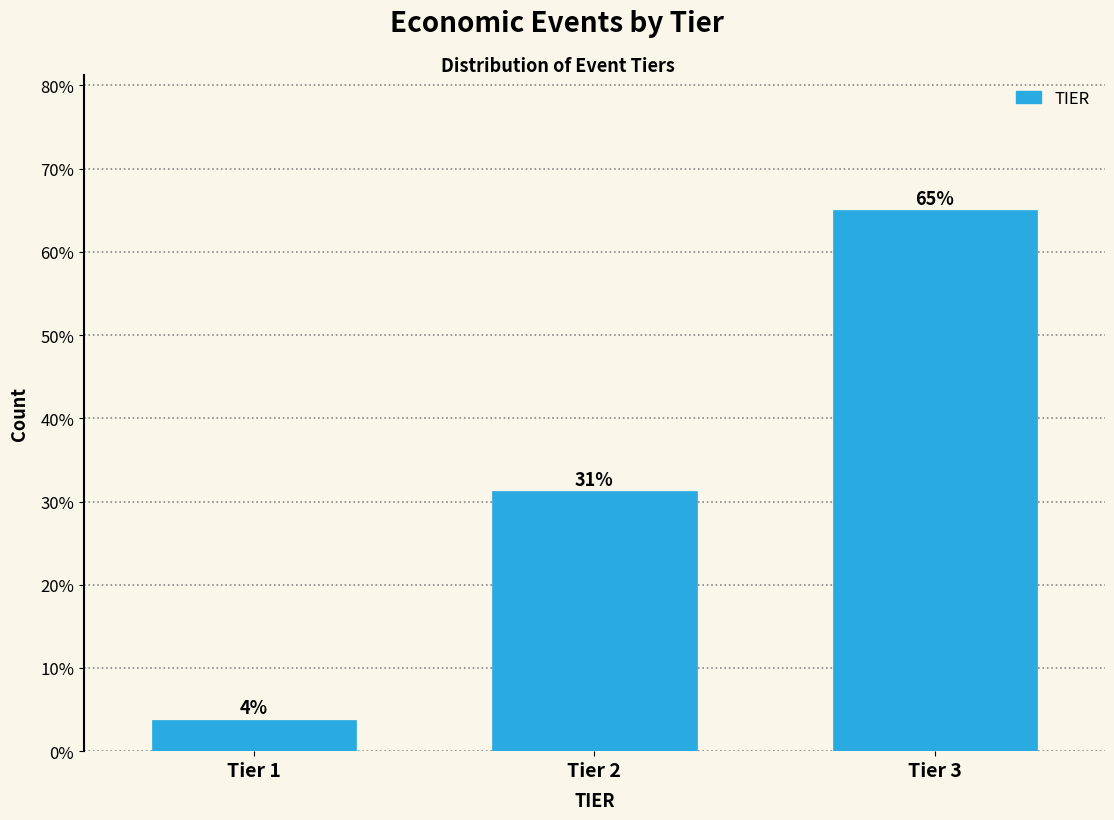

Does the chart contain any negative values?

No